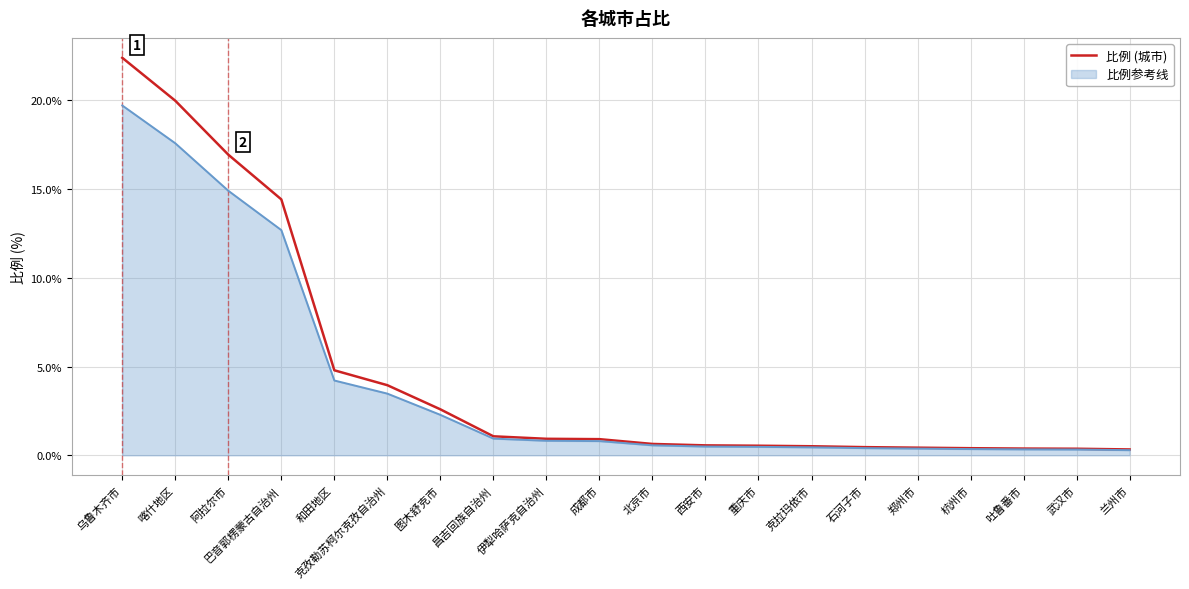

Which category has the highest value in the 比例 (城市) series?

乌鲁木齐市